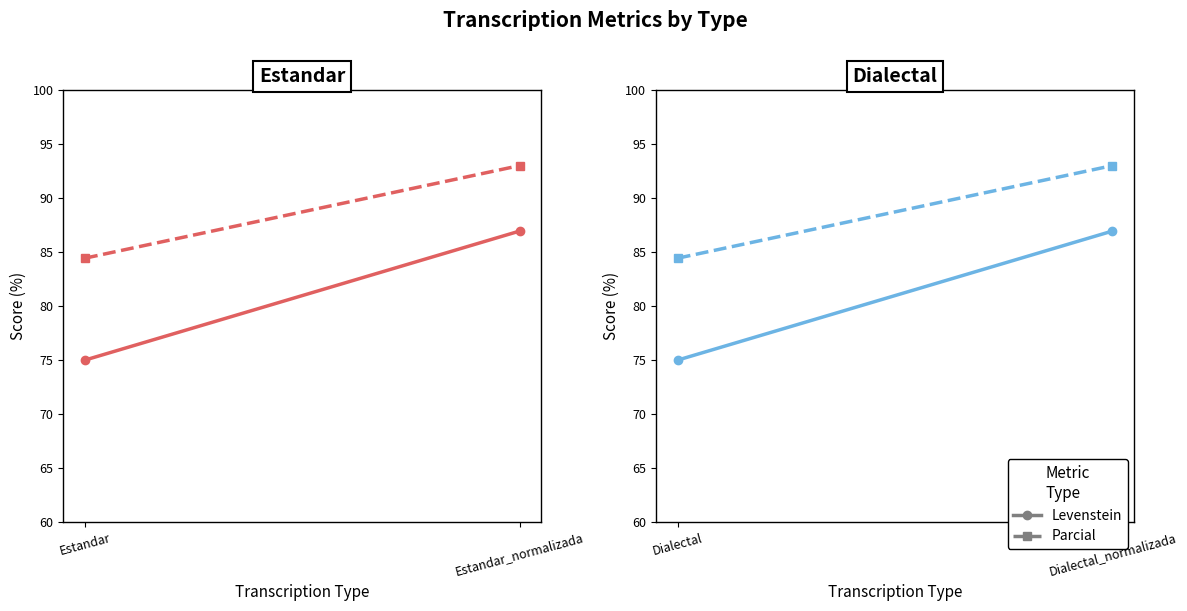

Rank the series at Dialectal from highest to lowest value.

Parcial, Levenstein